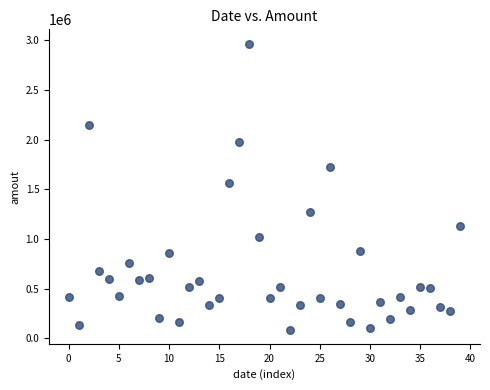

What Y value in the scatter plot is closest to 1527546?

1566512